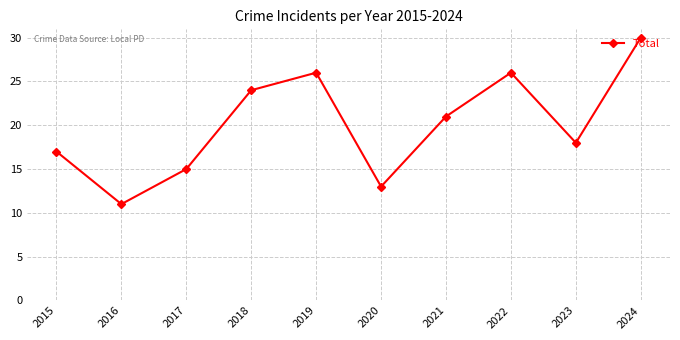

Count the number of categories in the chart.

10